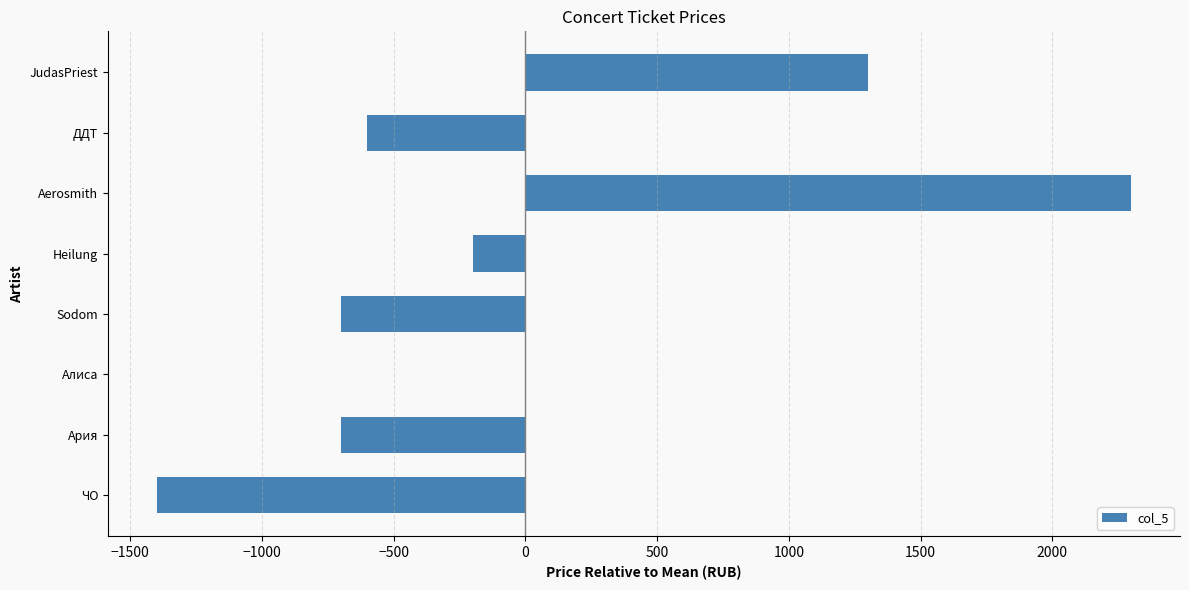

What is the greatest value displayed?

2300